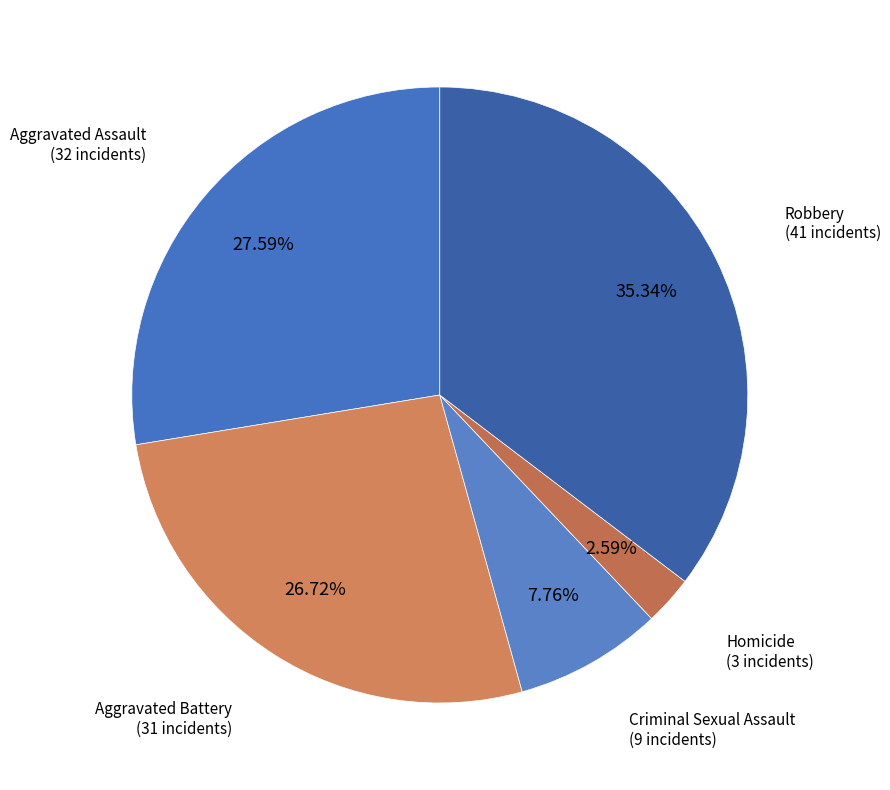

Which has a higher value, Aggravated Battery or Robbery?

Robbery